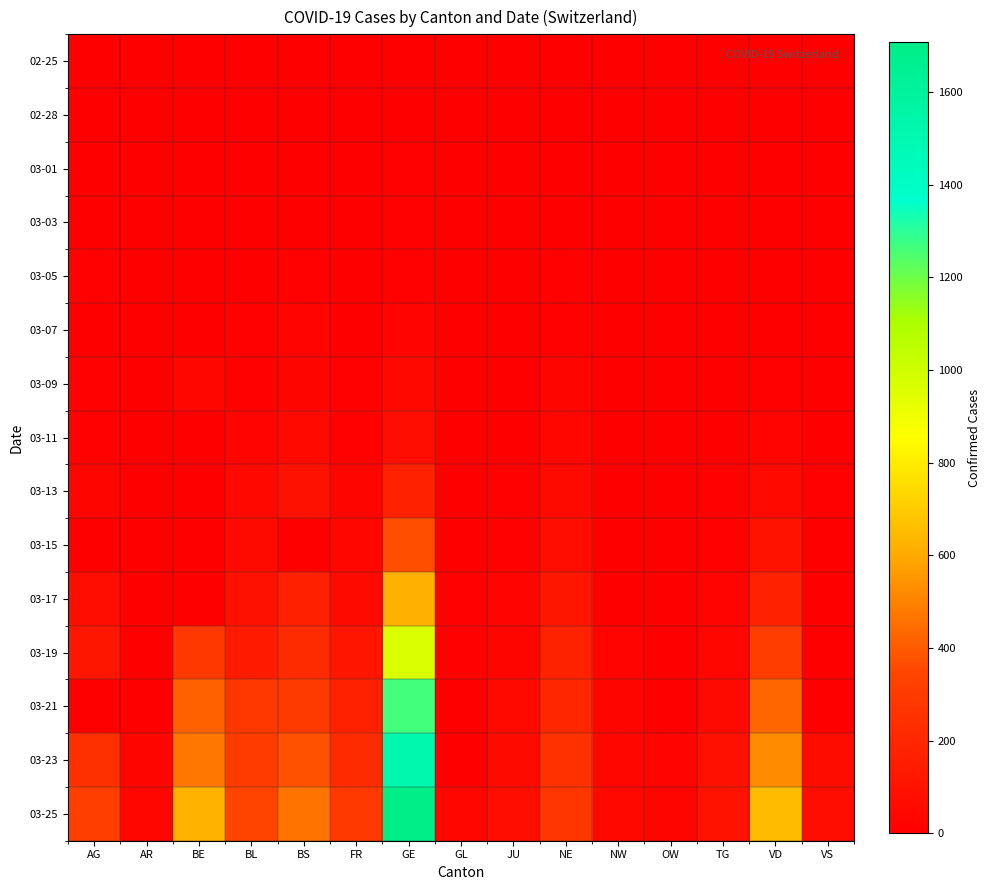

Rank the series at NE from lowest to highest value.

02-25, 02-28, 03-03, 03-01, 03-05, 03-07, 03-09, 03-11, 03-13, 03-15, 03-17, 03-19, 03-21, 03-23, 03-25